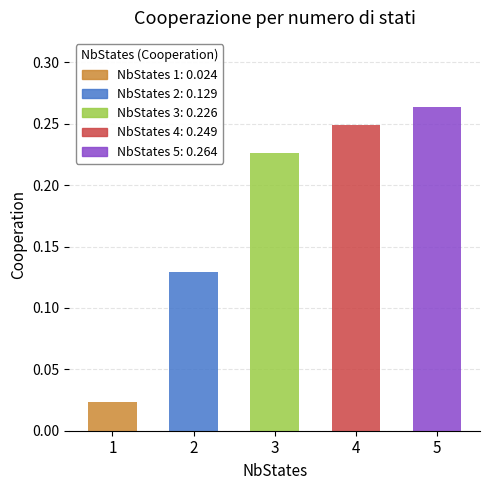

Is it true that the value at 1 is 0.0?

True